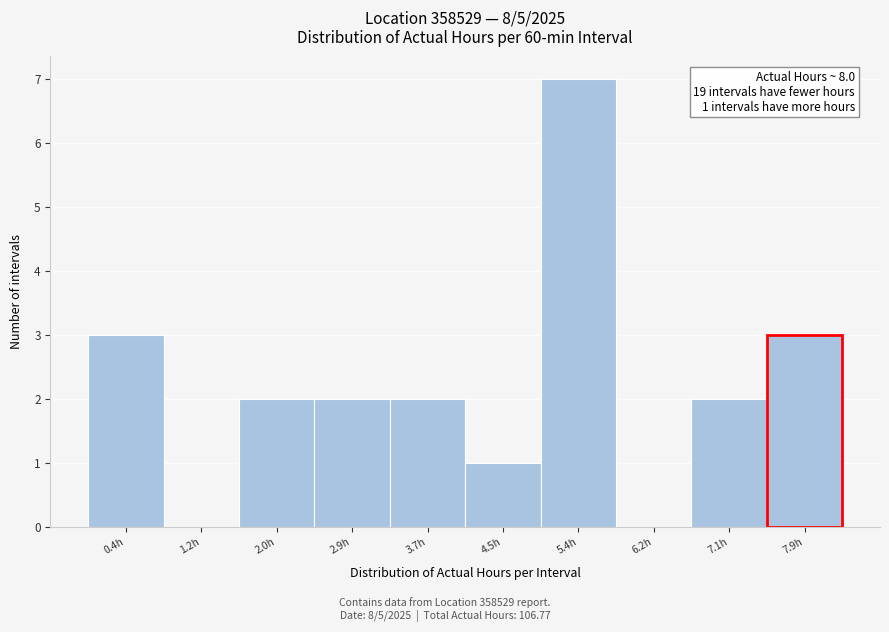

Reading right to left, list all the values displayed in this chart.

7.9h=3	7.1h=2	6.2h=0	5.4h=7	4.5h=1	3.7h=2	2.9h=2	2.0h=2	1.2h=0	0.4h=3